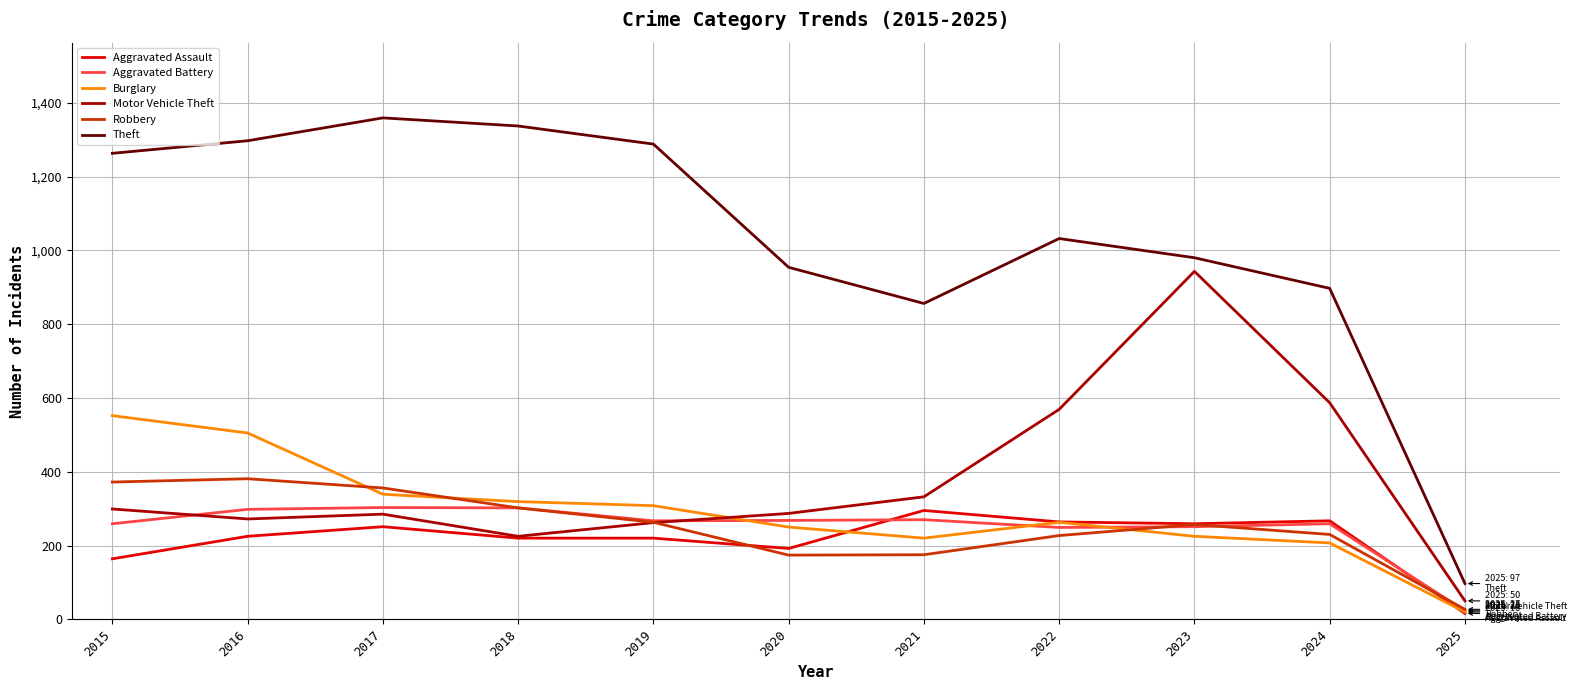

True or false: Theft and Robbery cross at least once.

False